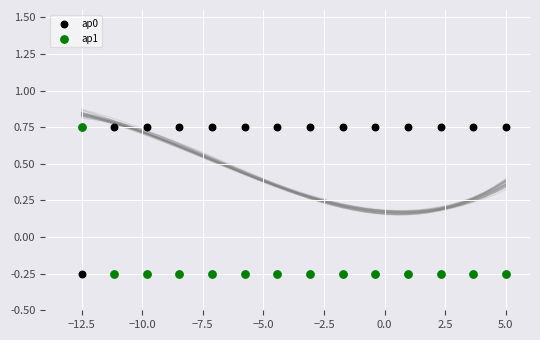

Across all data points, what is the range of Y values (max minus min)?

1.0